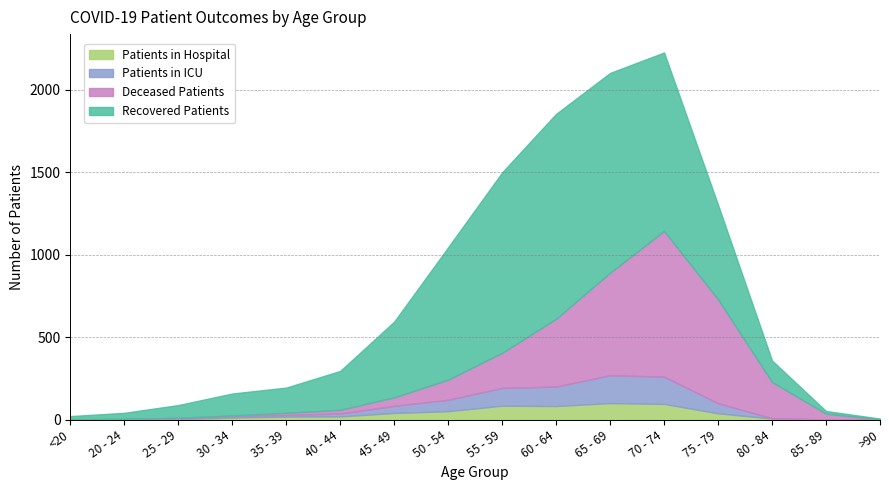

What is the spread (max minus min) of values at 75 - 79?

592